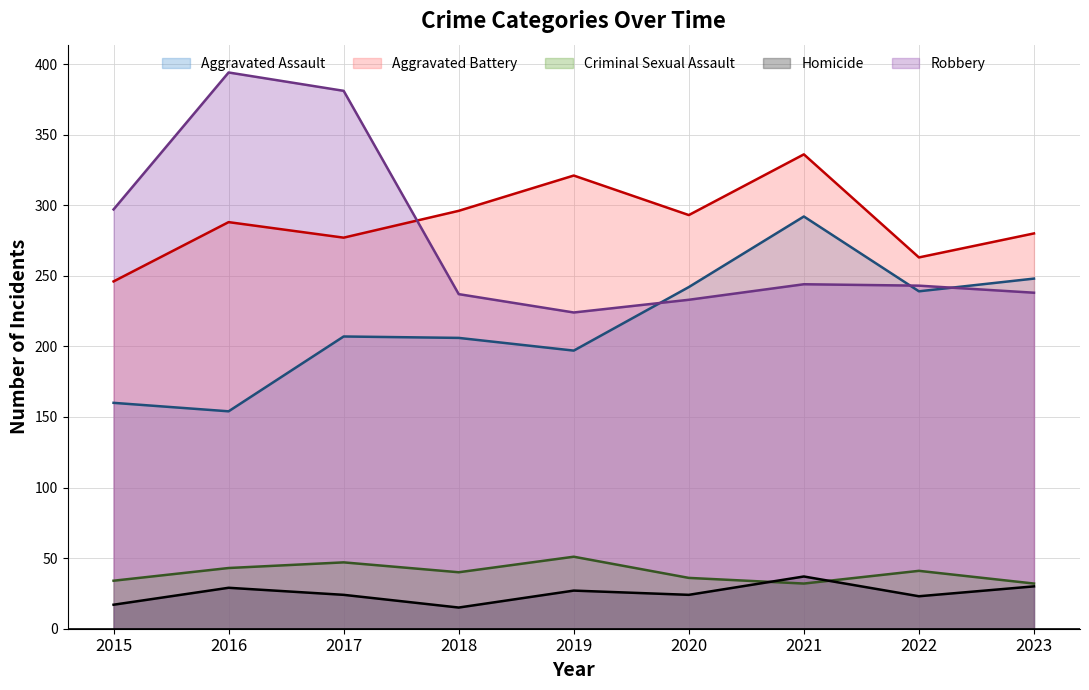

Count the number of categories in the chart.

9